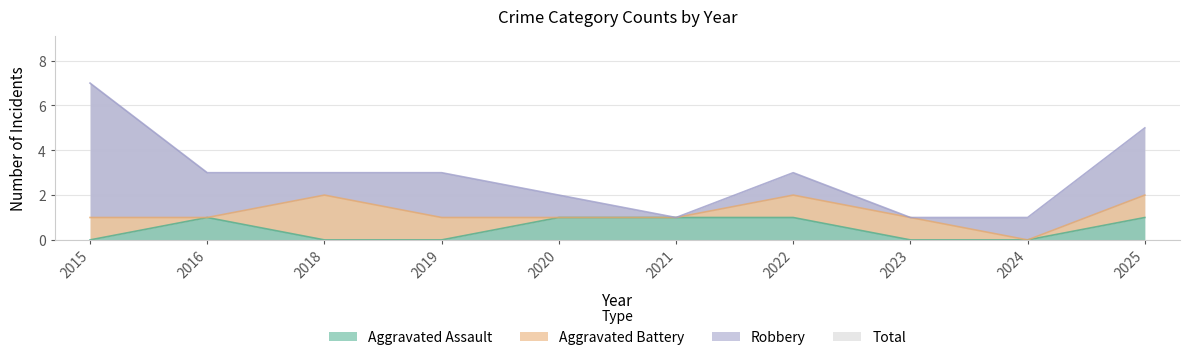

The Aggravated Assault series shows 1 at 2025. True or false?

True